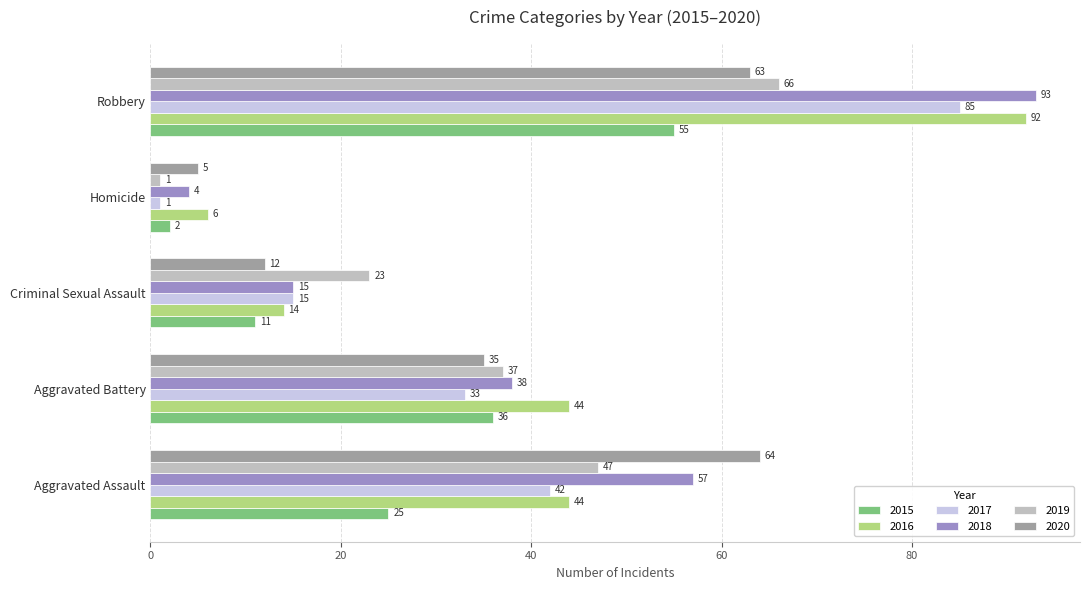

The value of 2018 at Aggravated Battery is 38. True or false?

True